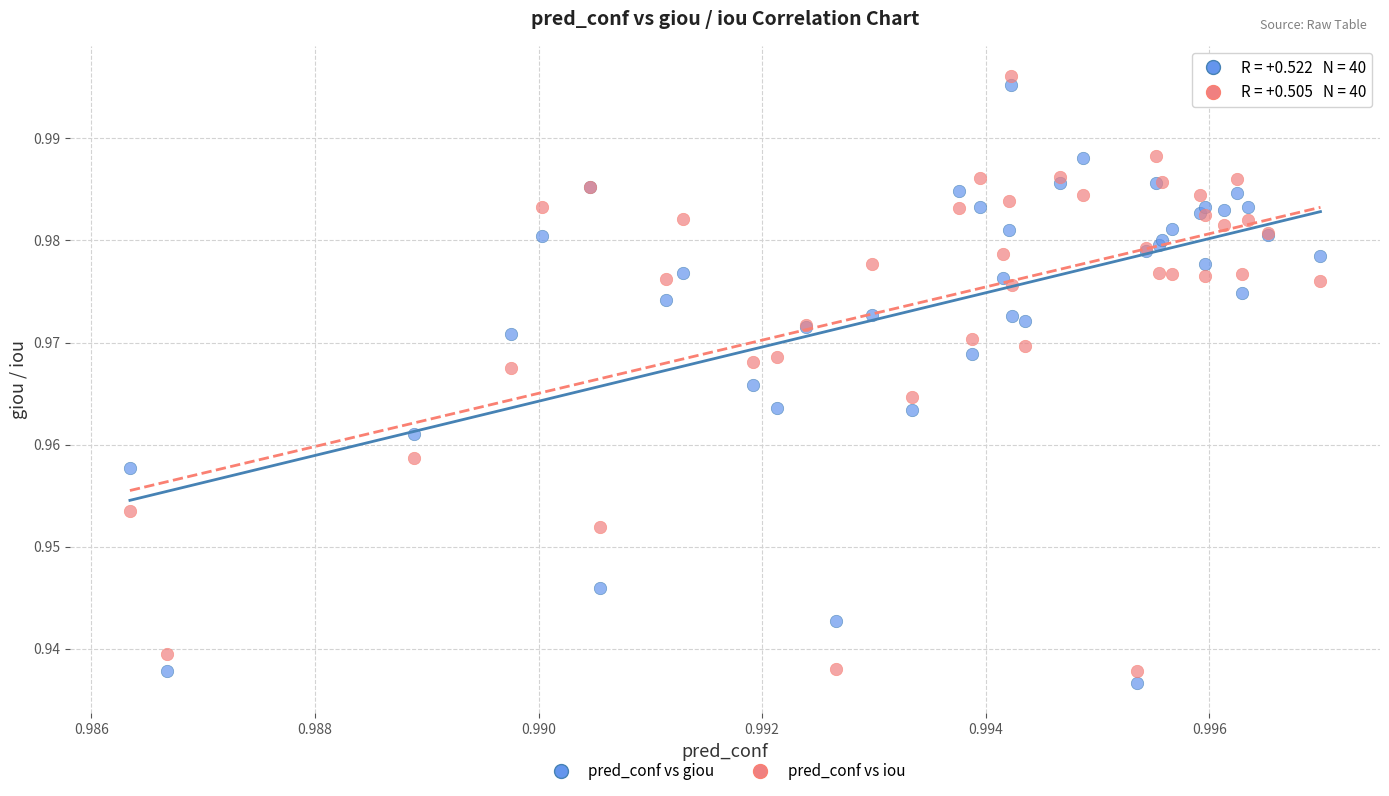

What are all the series names shown in the legend?

pred_conf vs giou, pred_conf vs iou